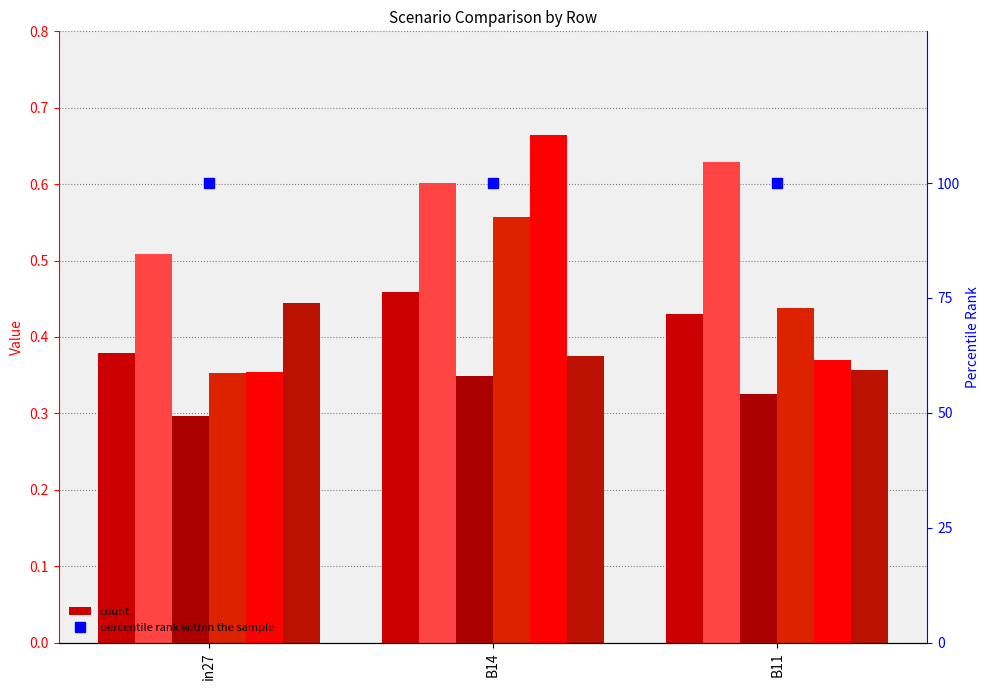

Count the number of data series in this chart.

6